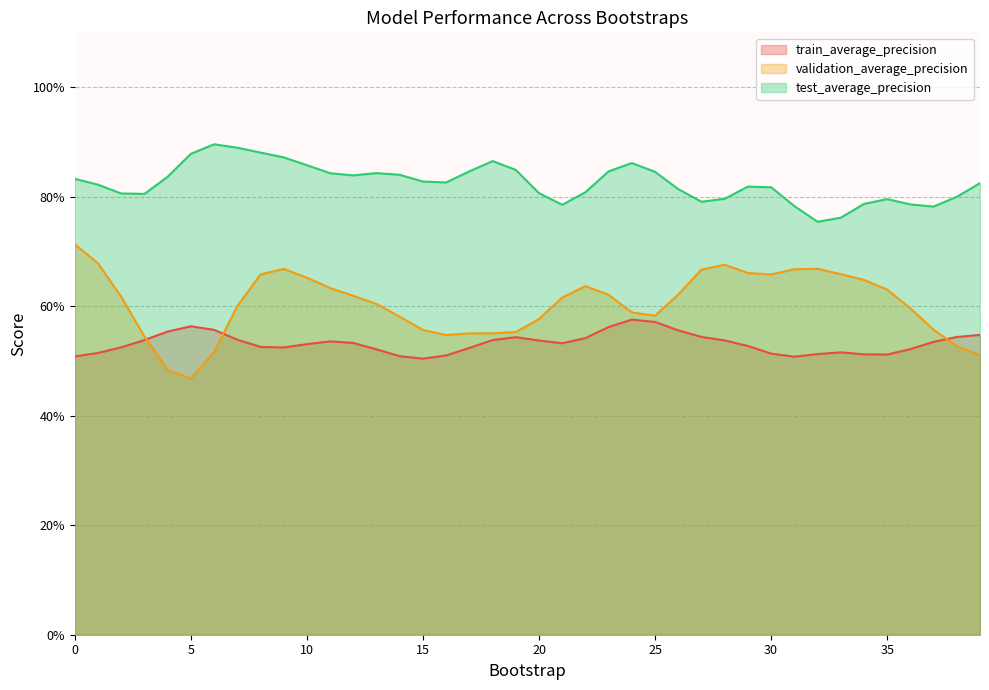

Which series changed the most between 5 and 20?

validation_average_precision